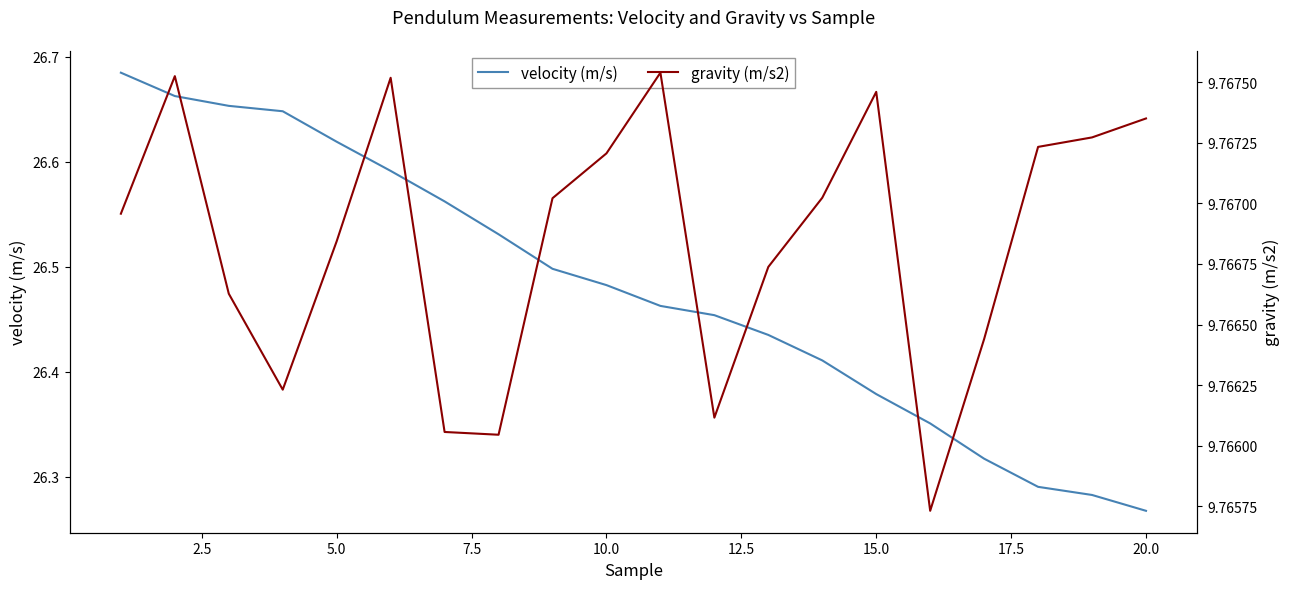

At which label is velocity (m/s) closest to 26?

20.0